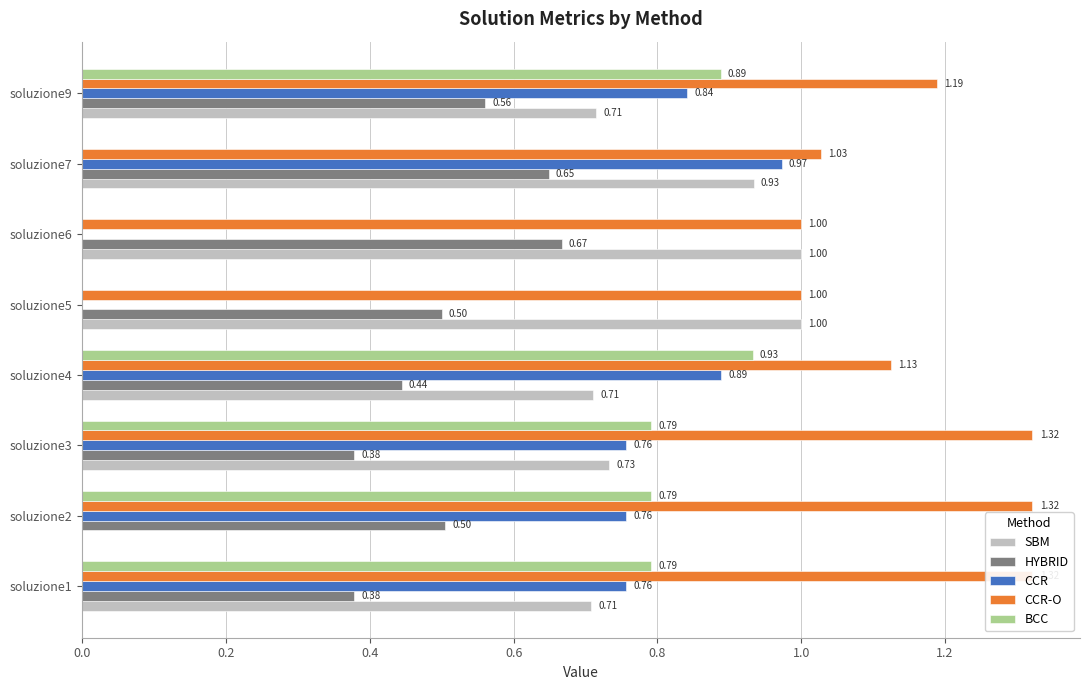

At soluzione9, list the series in order from smallest to largest.

HYBRID, SBM, CCR, BCC, CCR-O